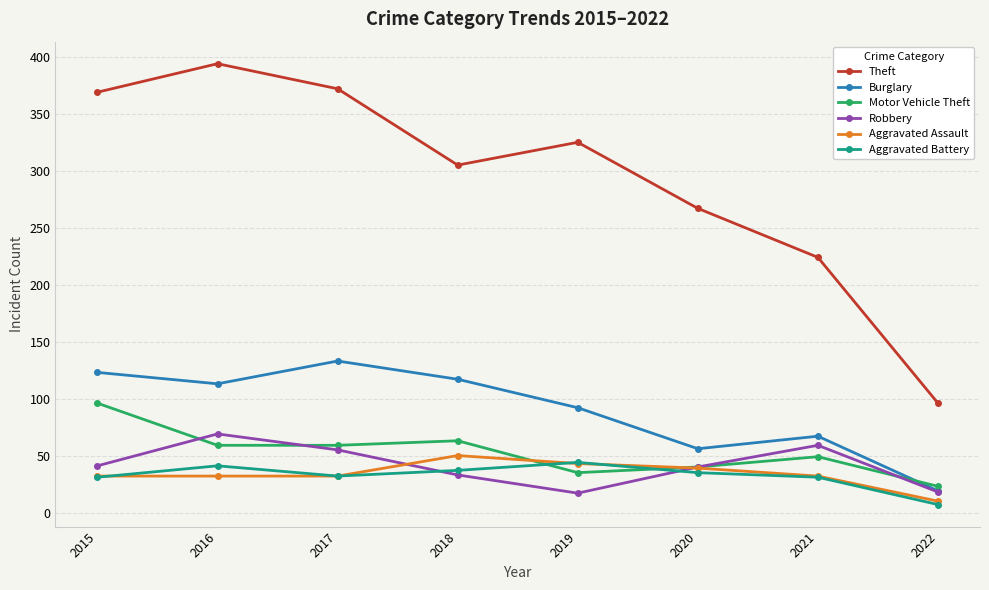

The Motor Vehicle Theft series shows 78 at 2017. True or false?

False